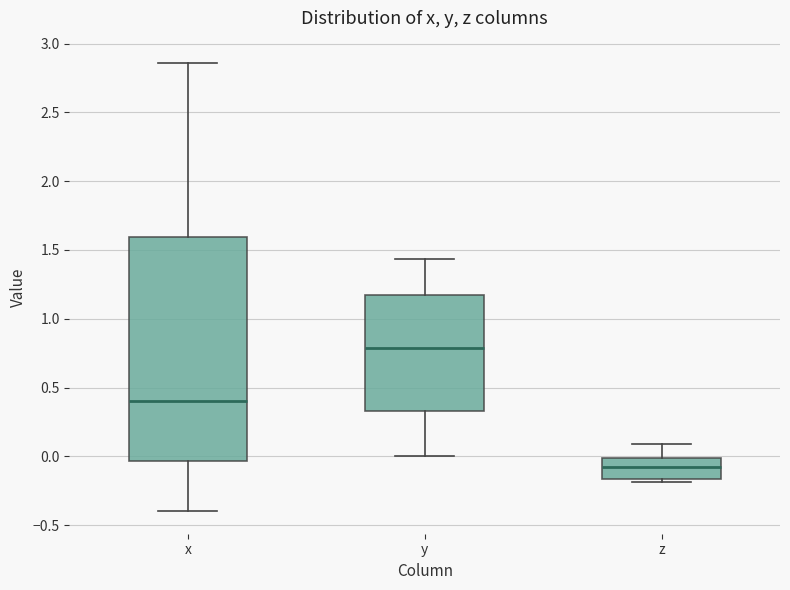

Which box's median line is the highest?

y